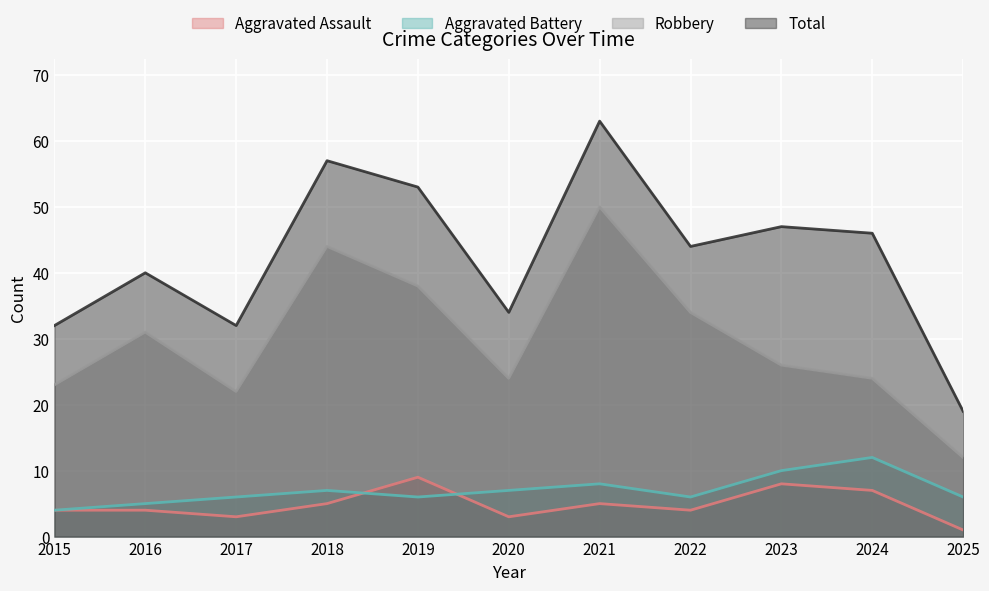

What is the value of the Robbery point at the 9th from the left?

26